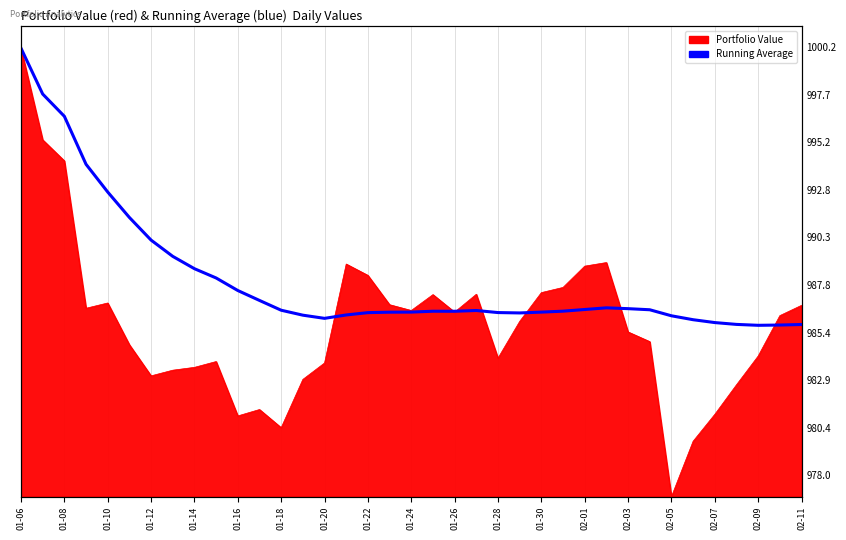

Which has a higher value, 02-05 or 29?

29